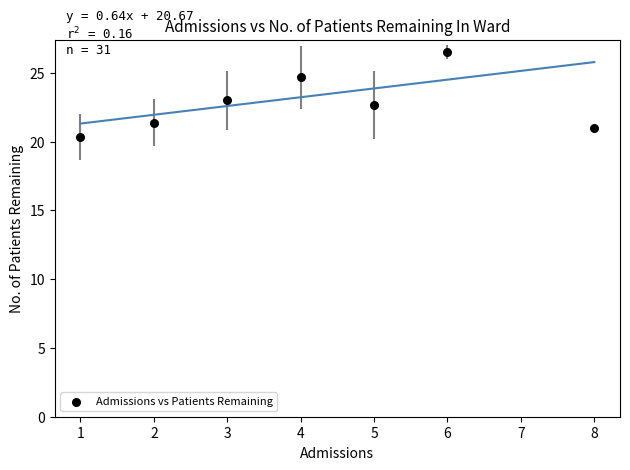

What is the average X value?

4.1